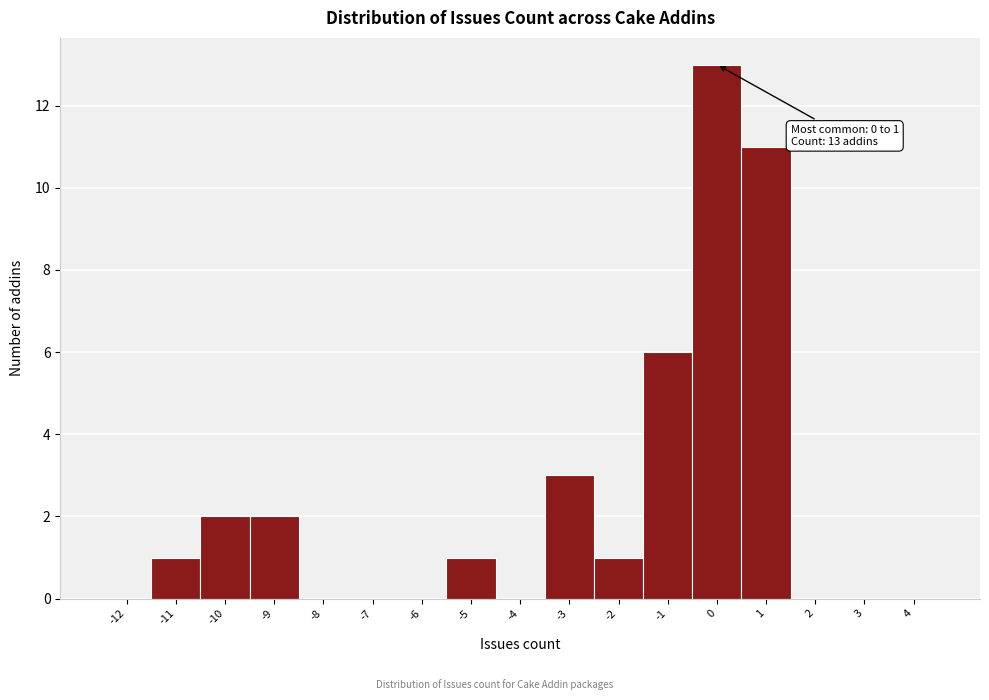

Reading left to right, what are all the values shown in this chart?

-12=0	-11=1	-10=2	-9=2	-8=0	-7=0	-6=0	-5=1	-4=0	-3=3	-2=1	-1=6	0=13	1=11	2=0	3=0	4=0